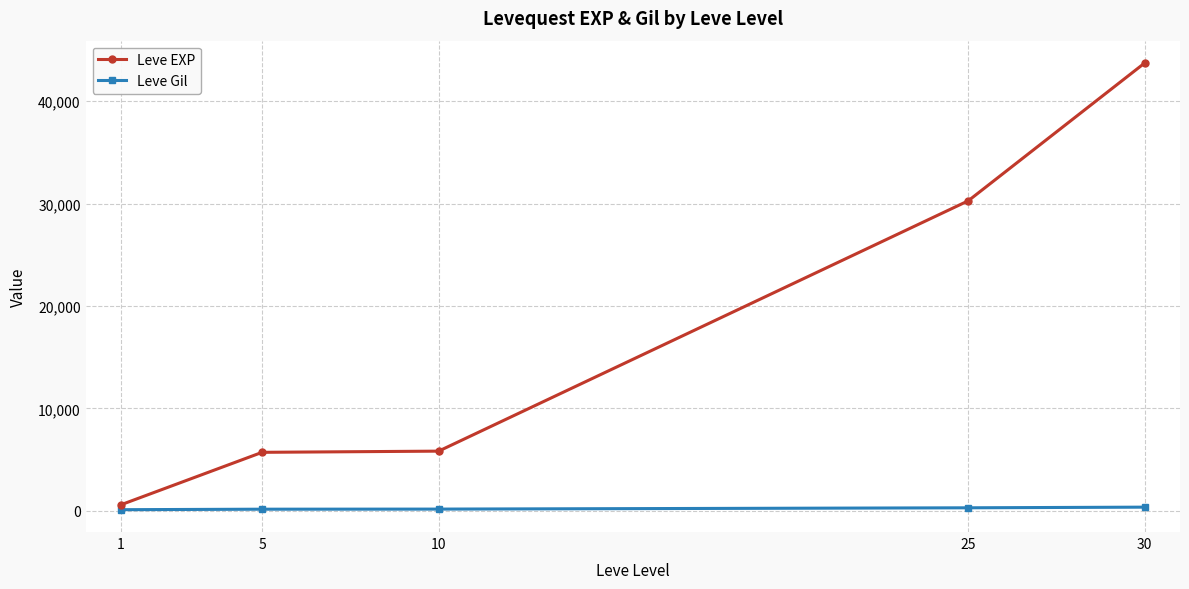

Which category has the highest value across all series?

30